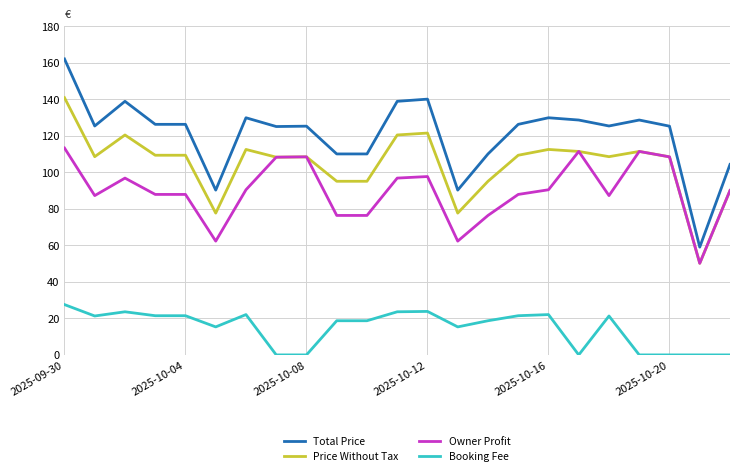

List the series in order of their peak value, highest first.

Total Price, Price Without Tax, Owner Profit, Booking Fee